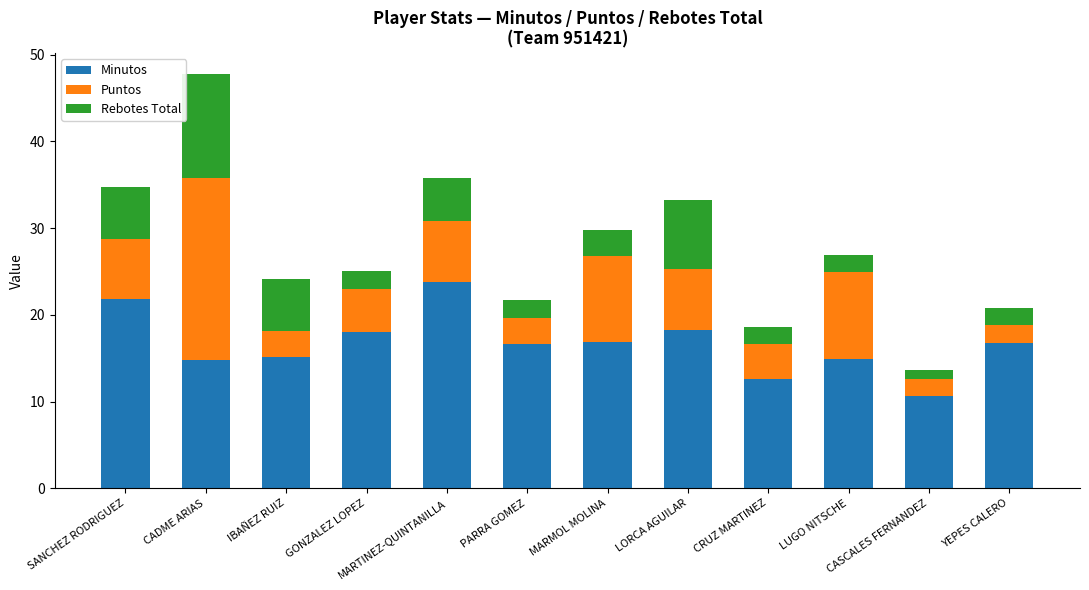

How many data points does each series have?

12